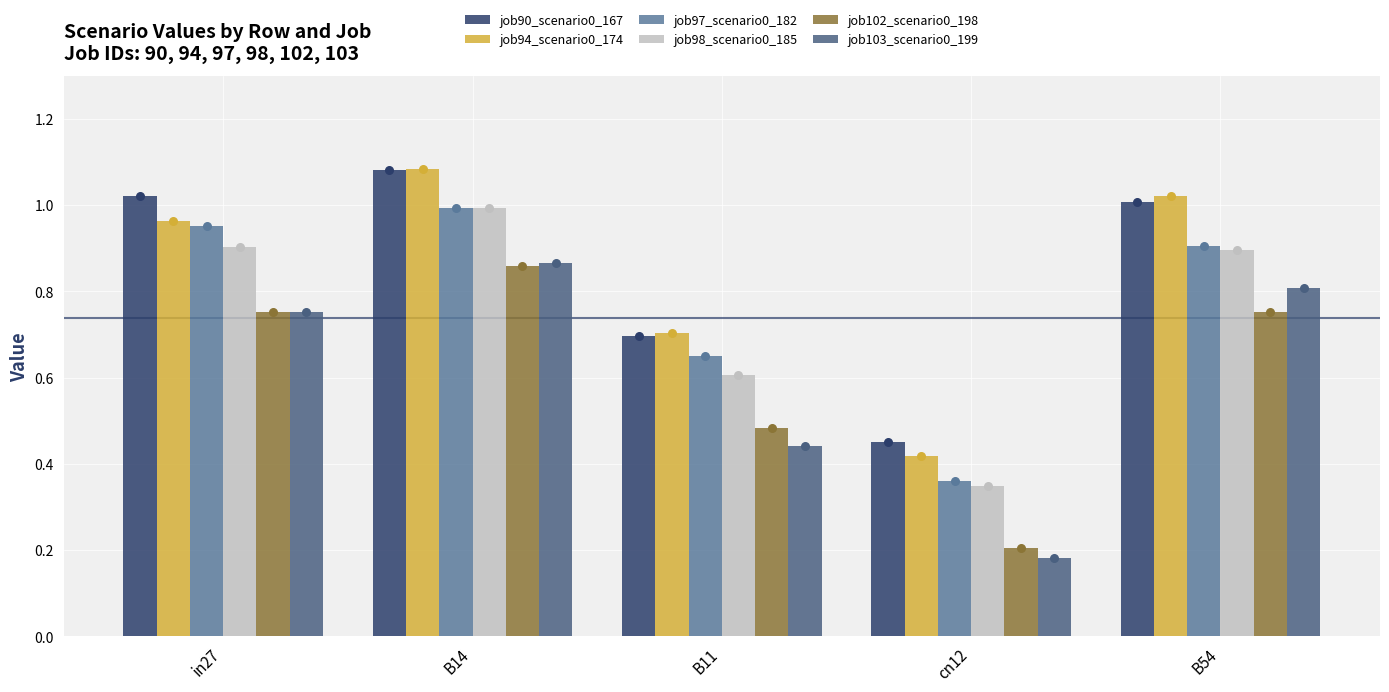

What is the total value across all series at B14?

5.9